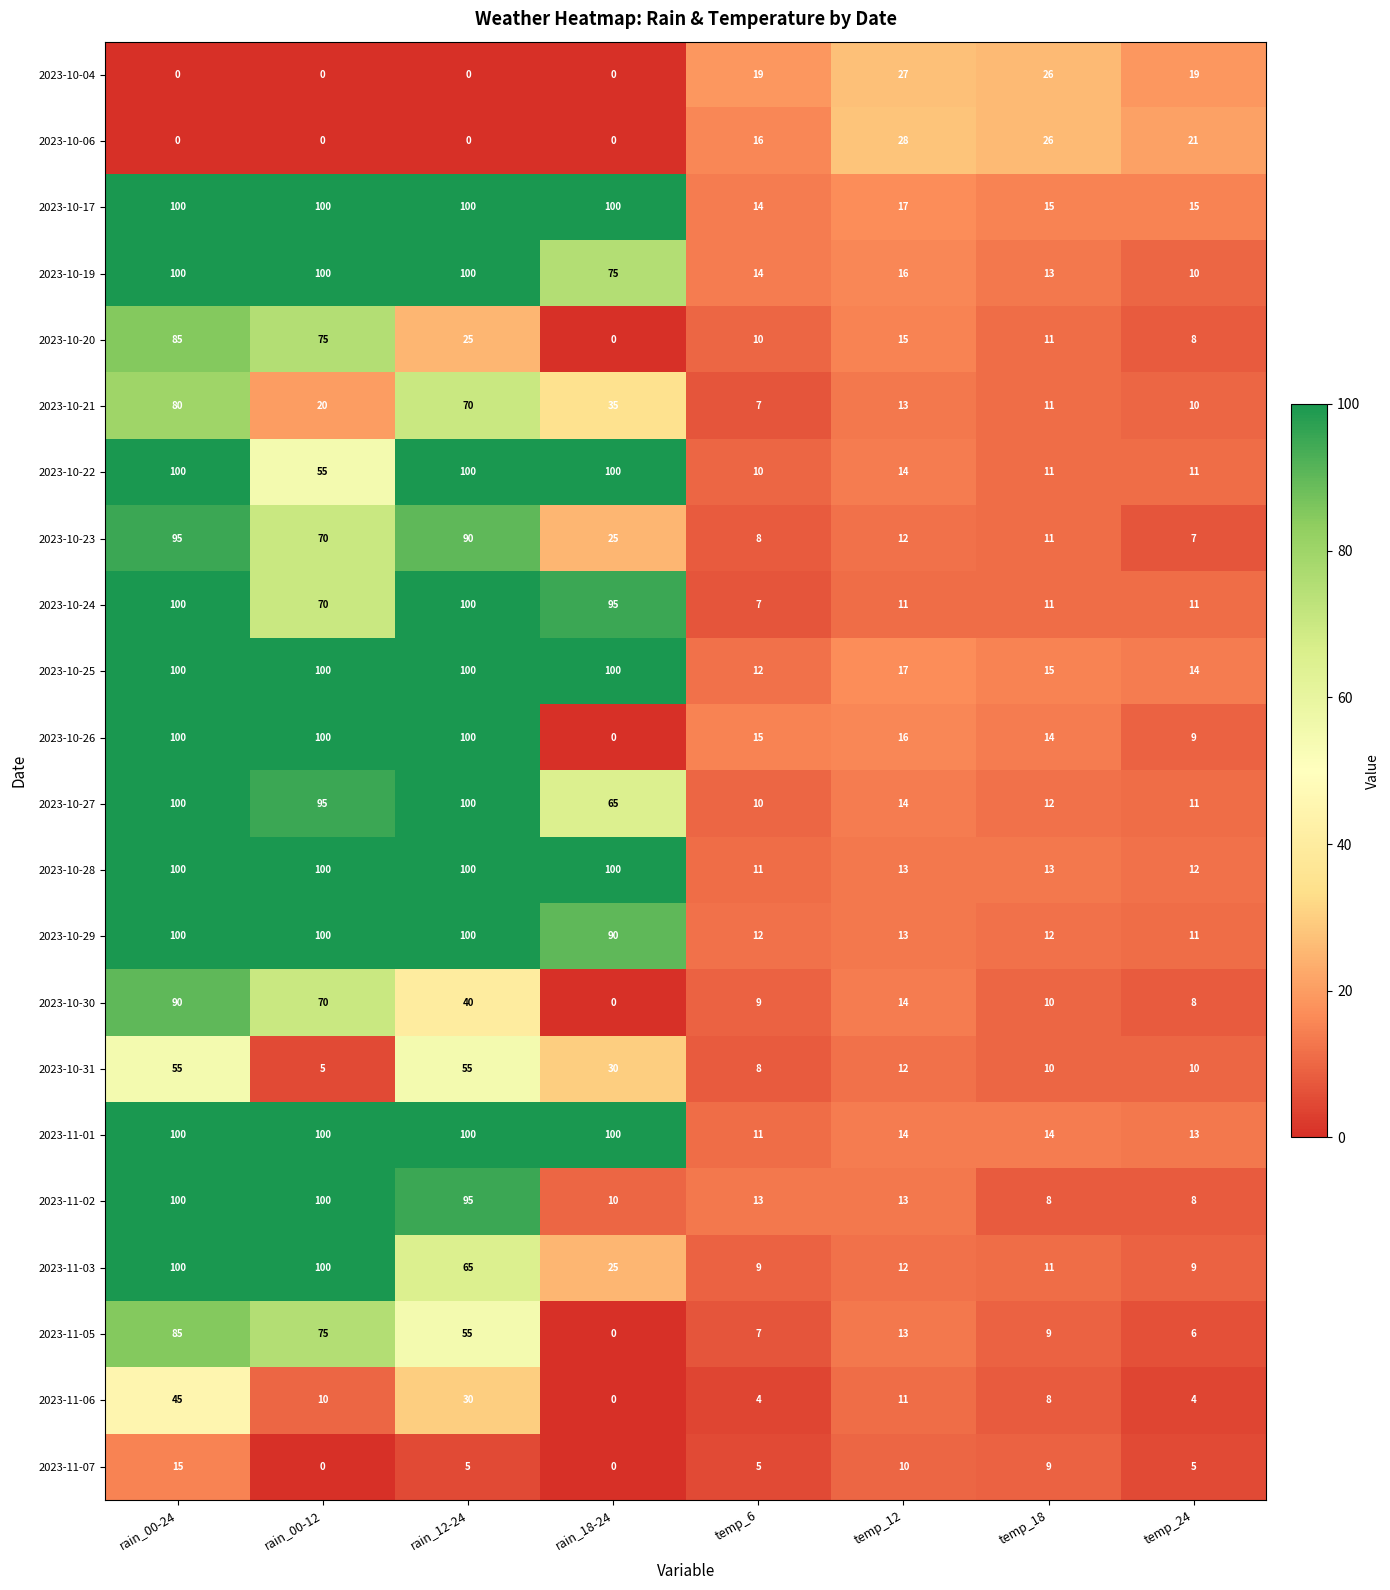

What is the maximum value for 2023-10-21?

80